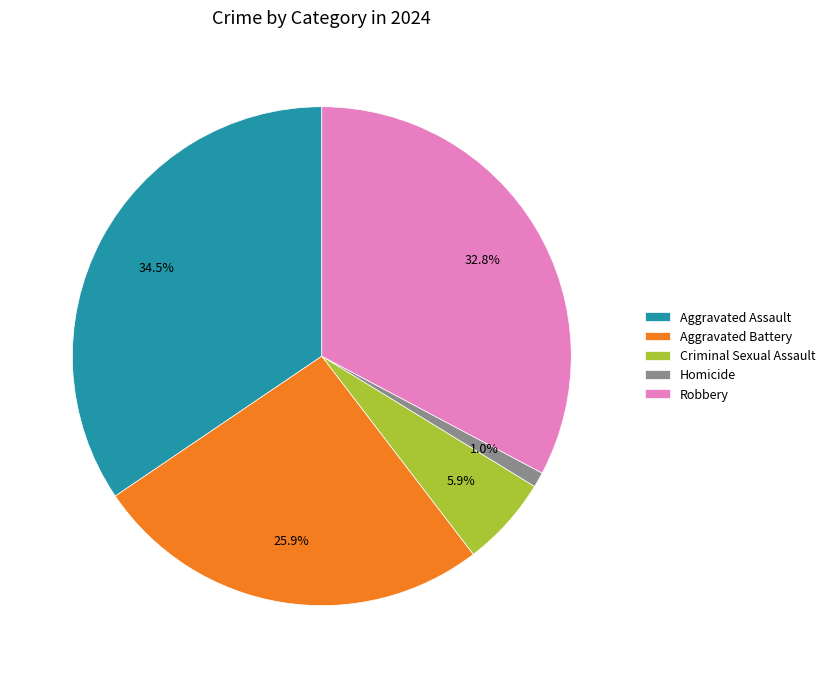

Does Criminal Sexual Assault represent more than half of the total?

No